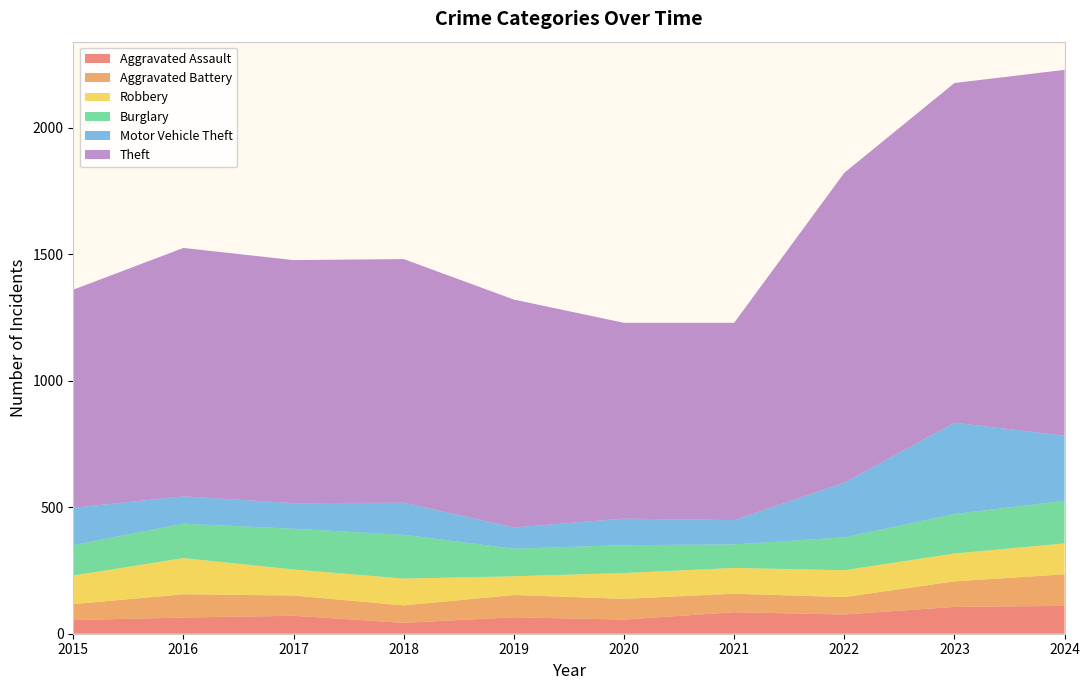

Reading left to right, what are all the values shown in this chart?

Aggravated Assault: 2015=54	2016=64	2017=71	2018=43	2019=65	2020=56	2021=85	2022=76	2023=106	2024=110
Aggravated Battery: 2015=63	2016=92	2017=80	2018=69	2019=88	2020=82	2021=73	2022=69	2023=101	2024=125
Robbery: 2015=113	2016=143	2017=103	2018=106	2019=74	2020=102	2021=102	2022=106	2023=110	2024=122
Burglary: 2015=120	2016=136	2017=161	2018=173	2019=109	2020=110	2021=93	2022=130	2023=156	2024=169
Motor Vehicle Theft: 2015=148	2016=108	2017=101	2018=127	2019=84	2020=105	2021=96	2022=216	2023=361	2024=257
Theft: 2015=862	2016=982	2017=961	2018=963	2019=901	2020=774	2021=780	2022=1225	2023=1343	2024=1446